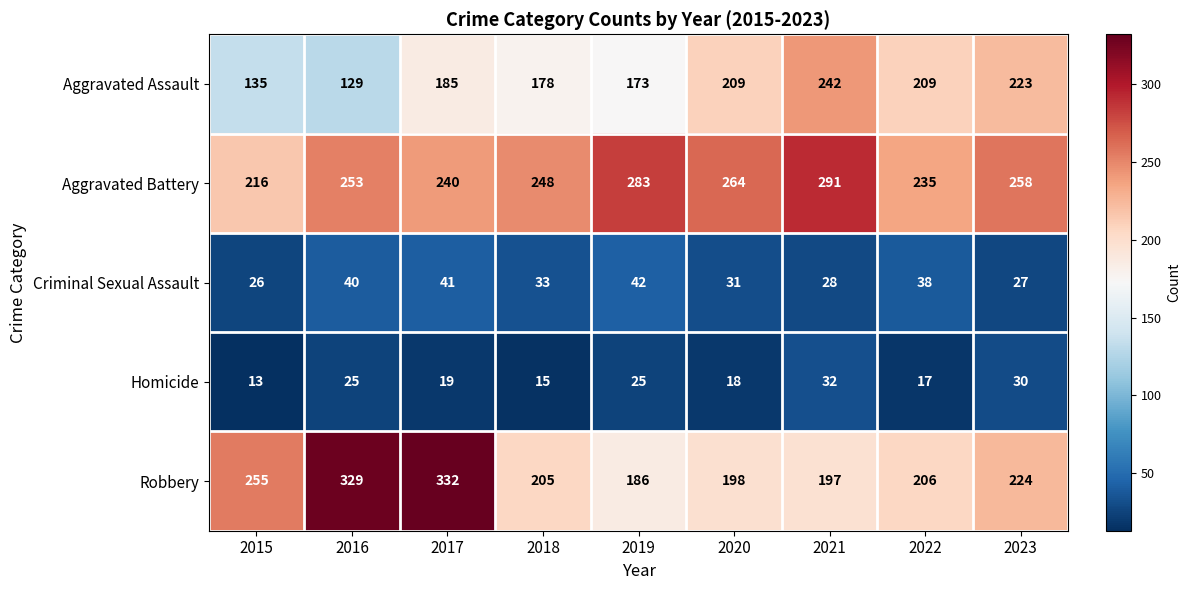

Which series has the widest spread of values?

Robbery